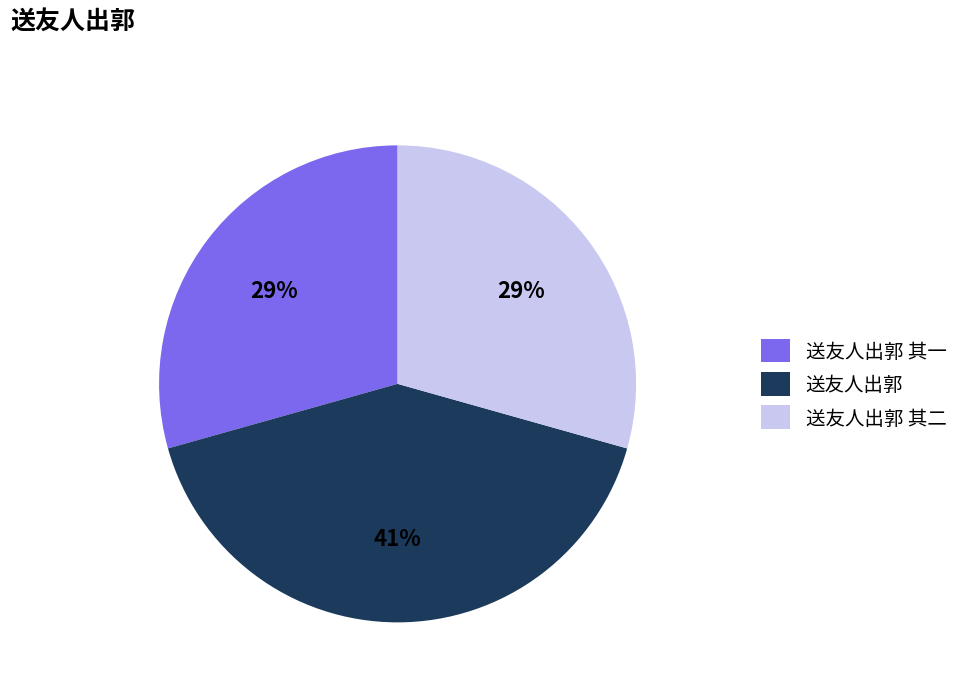

True or false: 送友人出郭 accounts for 54% of the total.

False